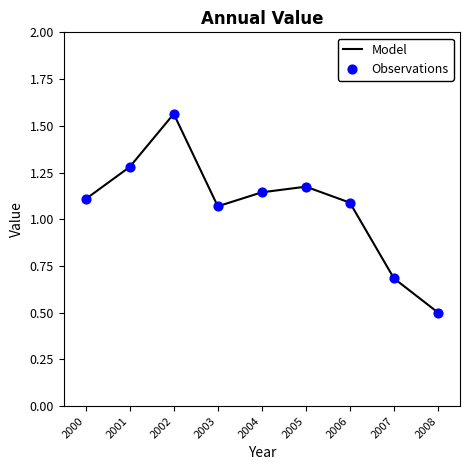

Which has a higher value, 2001 or 2005?

2001